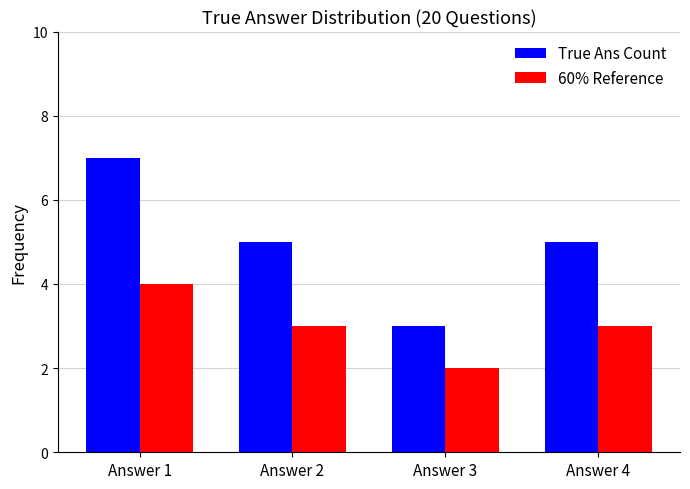

The value of 60% Reference at Answer 3 is 1. True or false?

False